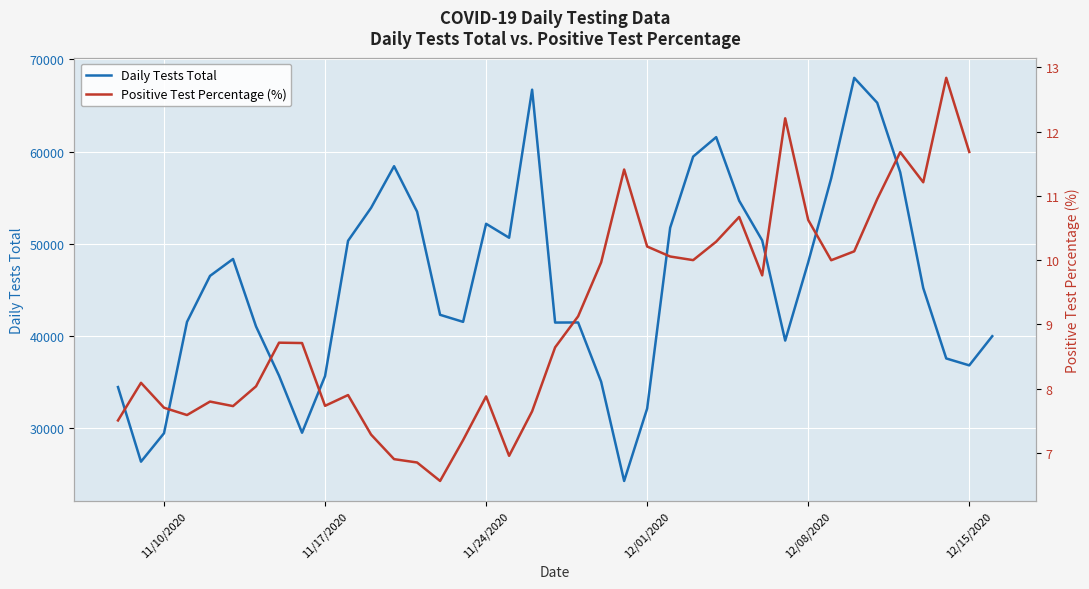

How many values in the Positive Test Percentage (%) series exceed 8?

23